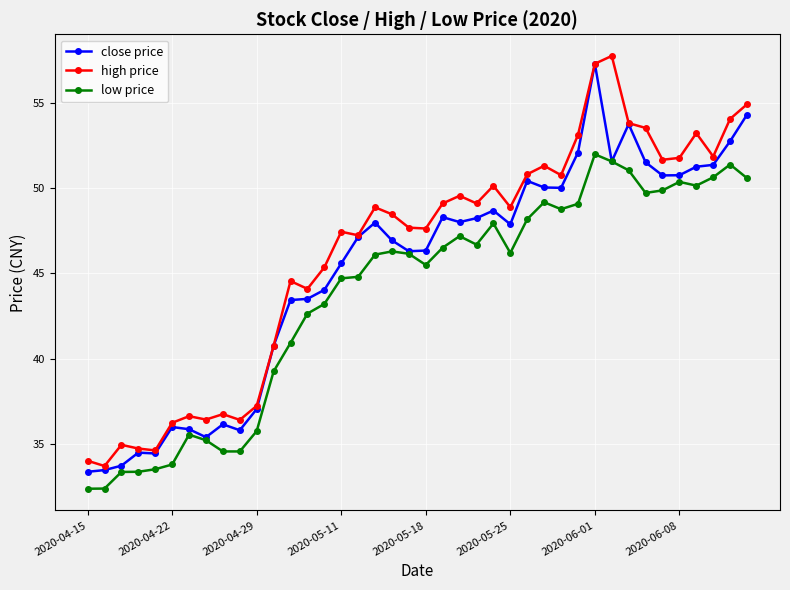

True or false: low price has more than 2 points higher than both neighbors.

True